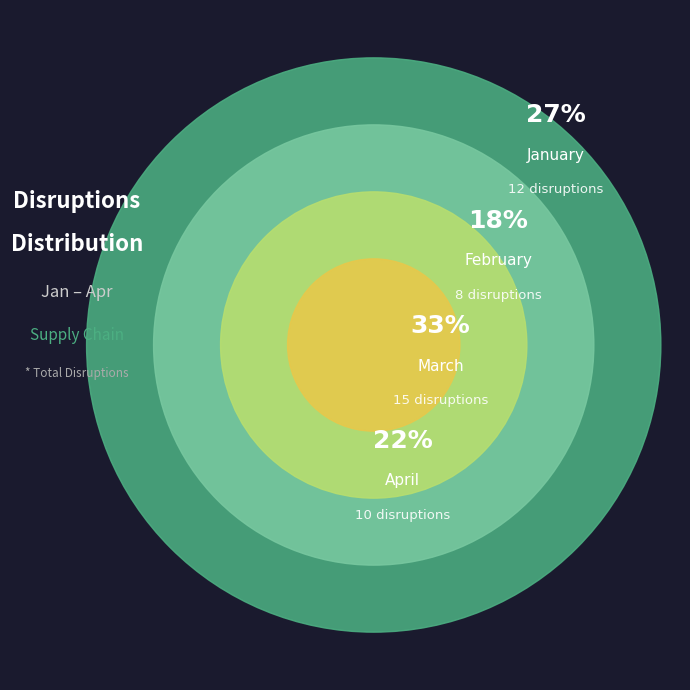

To the nearest percent, what portion does April represent?

22%